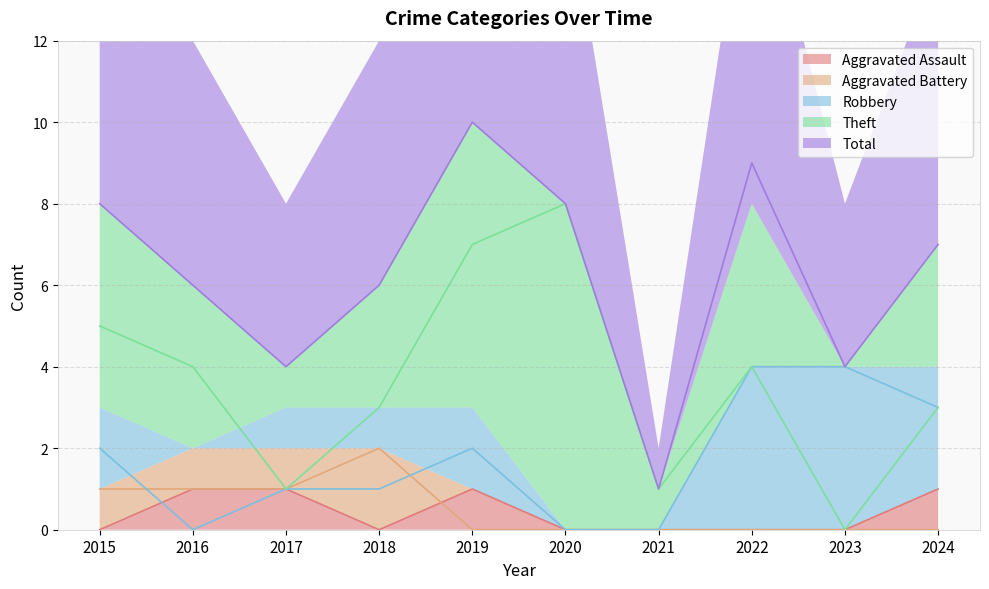

Is the value of Total at 2020 greater than the value of Aggravated Assault at 2023?

Yes